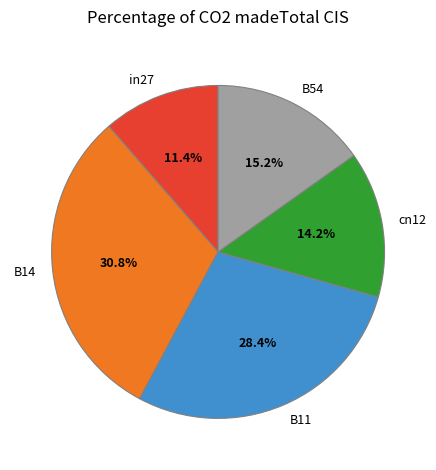

How much of the chart is everything except in27?

88.6%